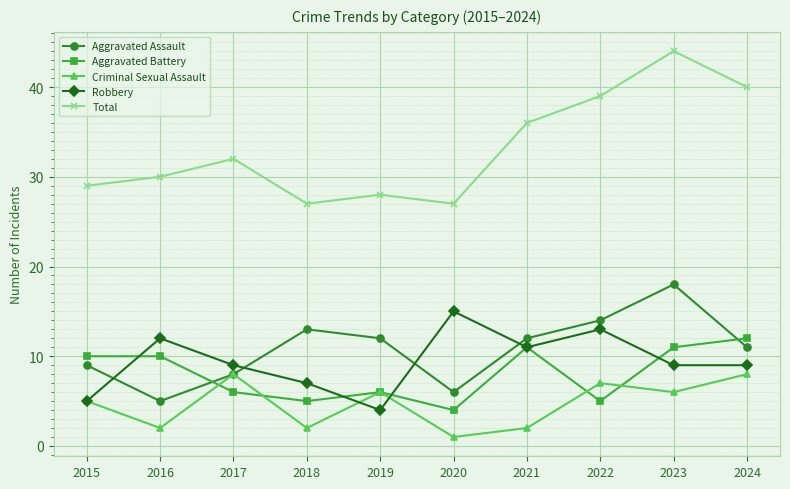

The value of Aggravated Battery at 2017 is 6. True or false?

True